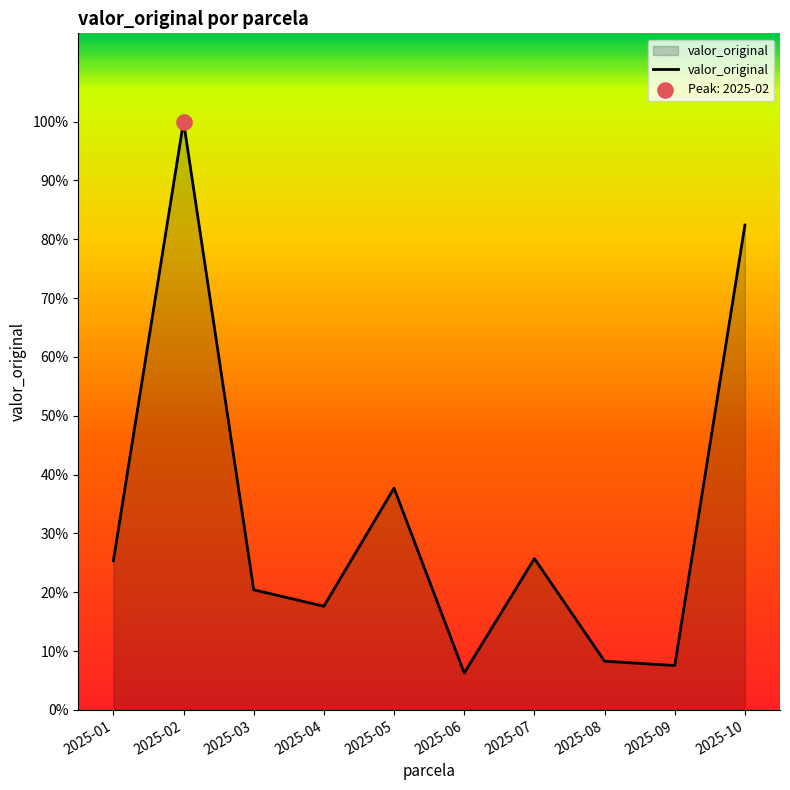

What is the ratio of the value at 2025-10 to the value at 2025-04?

4.7